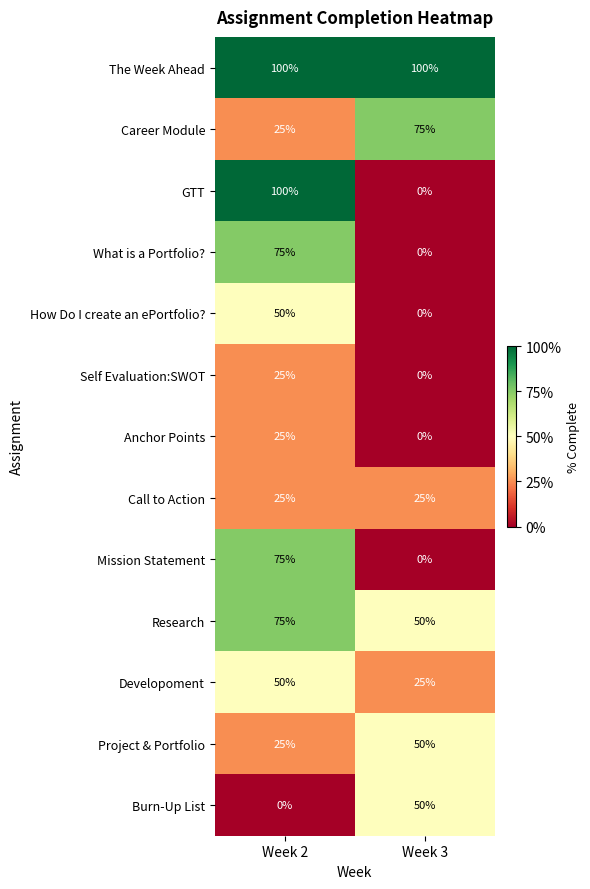

What is the spread (max minus min) of values at Week 3?

100